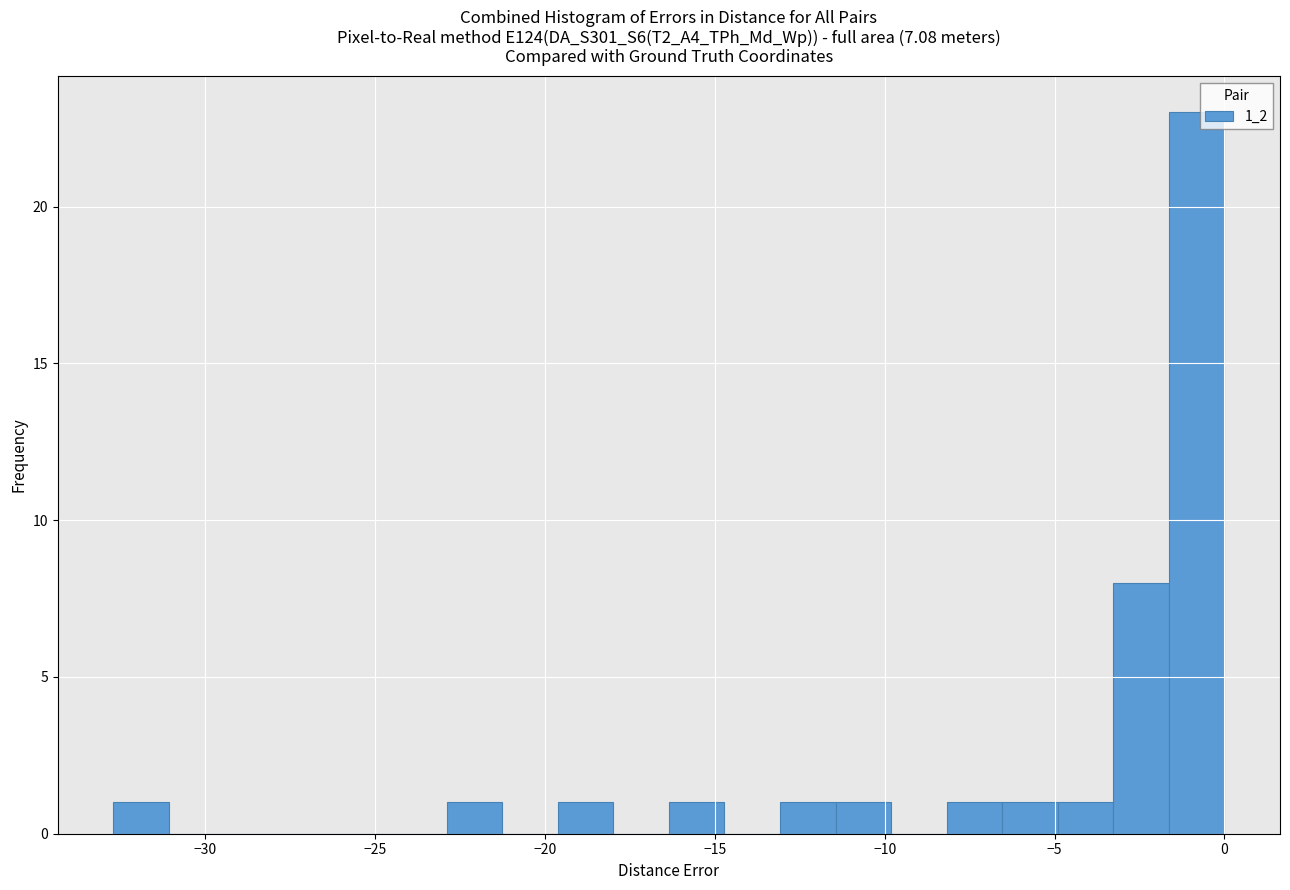

Around what value on the x-axis is the tallest bar? Give the approximate position of its centre, as read against the axis.

-1.0